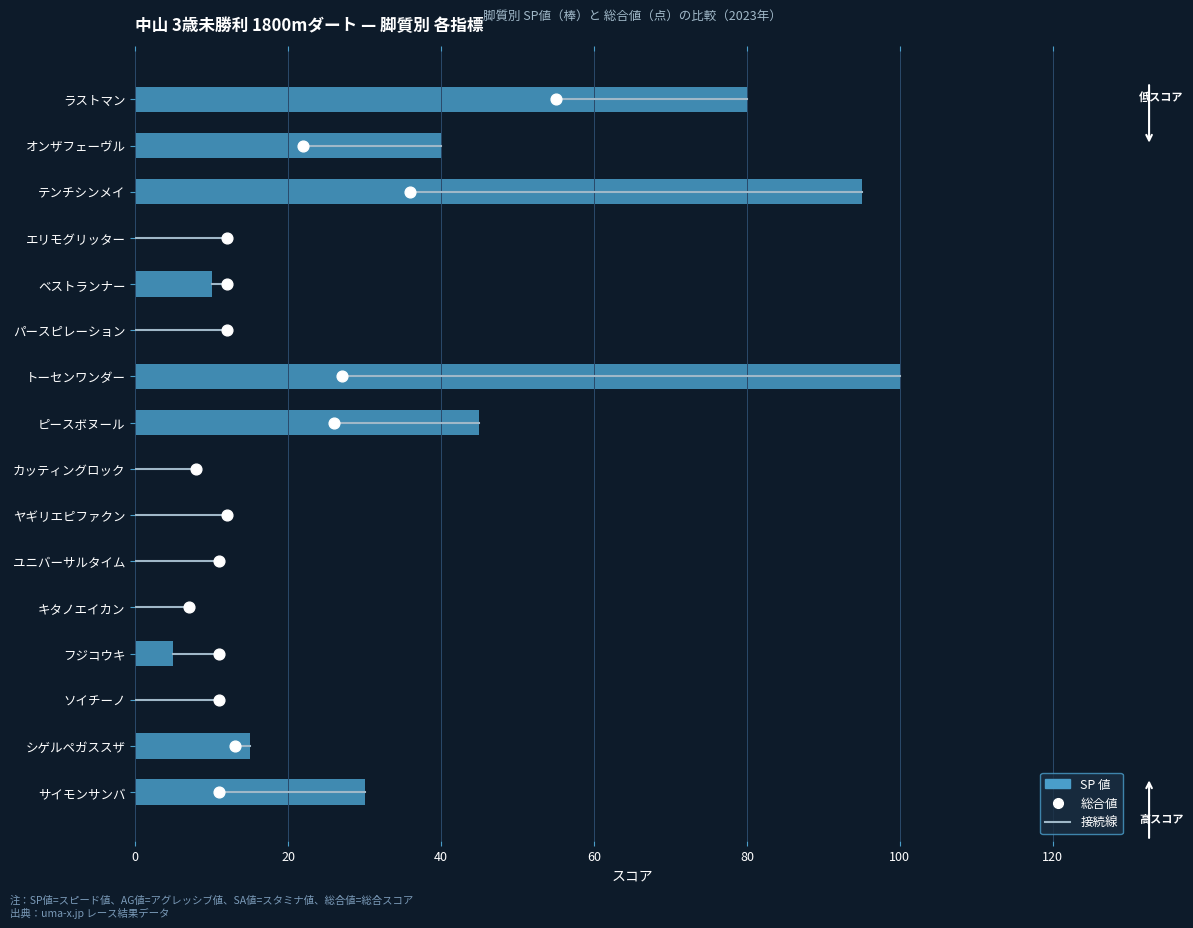

Is the value of SP 値 at 80 greater than the value of 総合値 at 11?

No